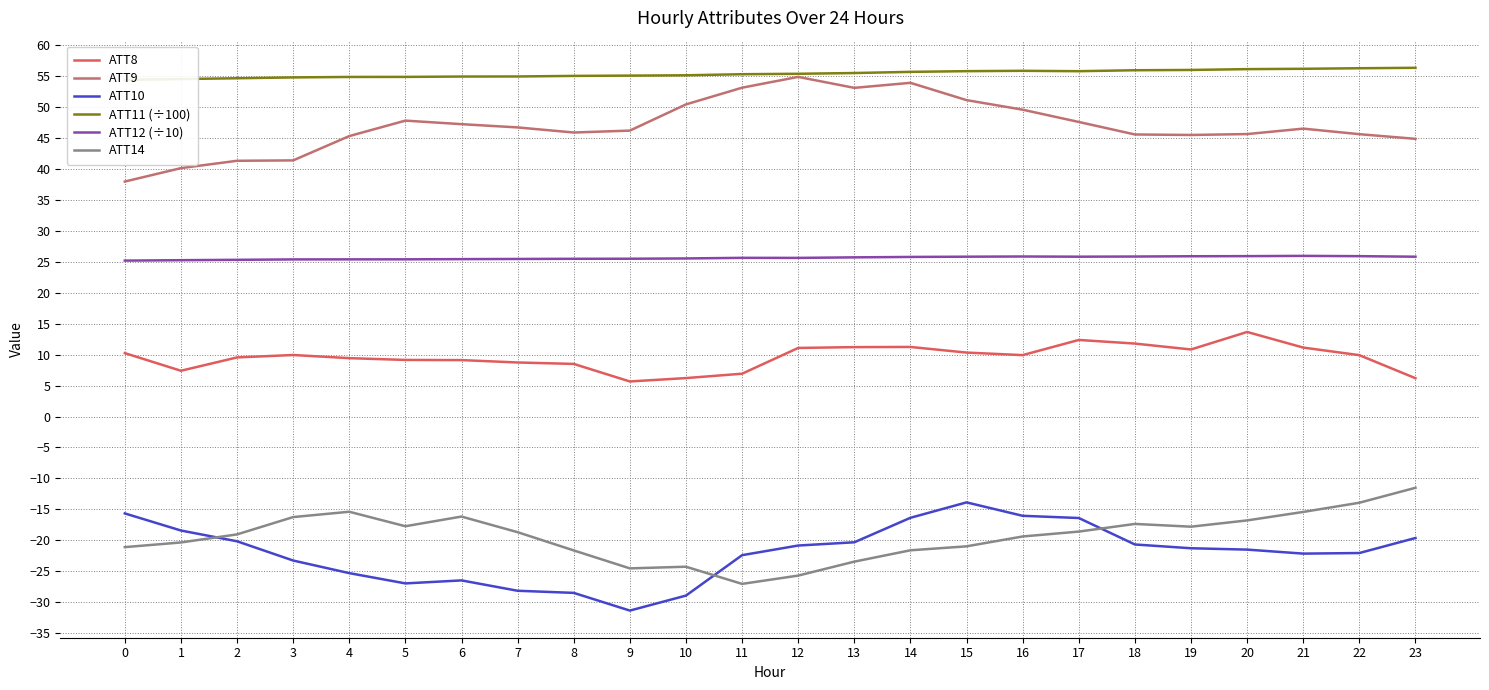

True or false: ATT12 (÷10) and ATT8 cross at least once.

False